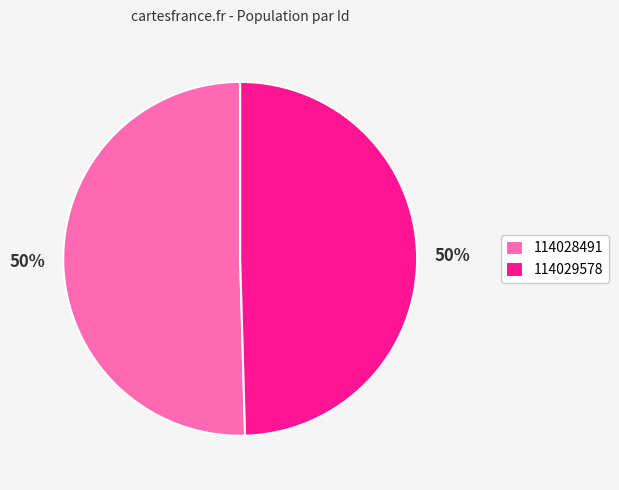

How many segments does this pie chart have?

2